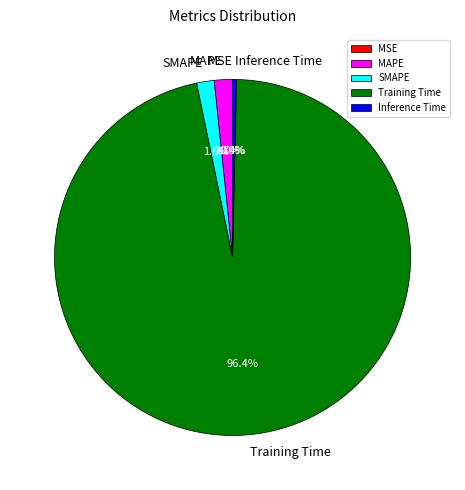

Which category accounts for the majority?

Training Time